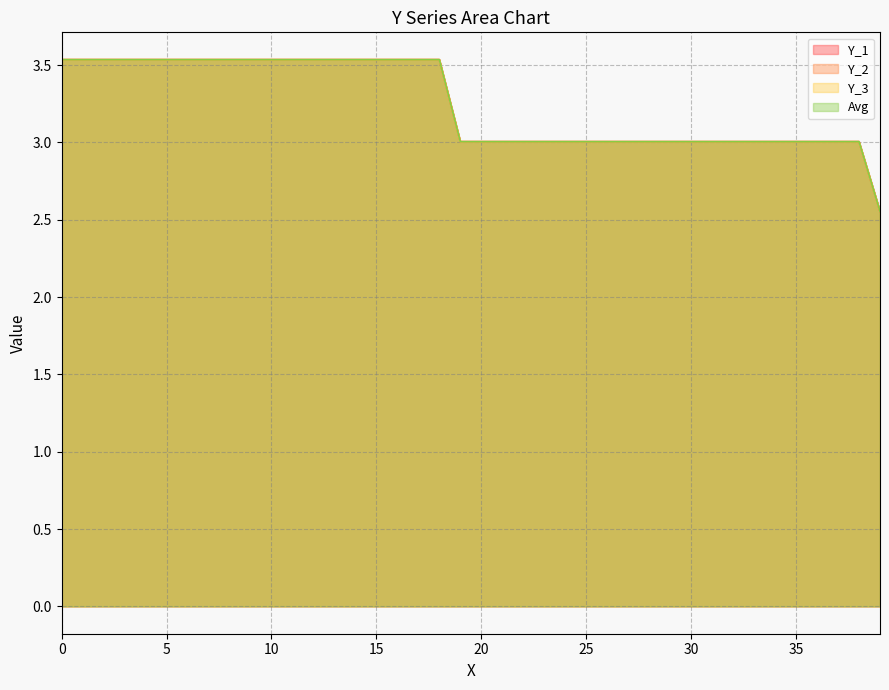

The Y_3 series shows 1.6 at 4. True or false?

False